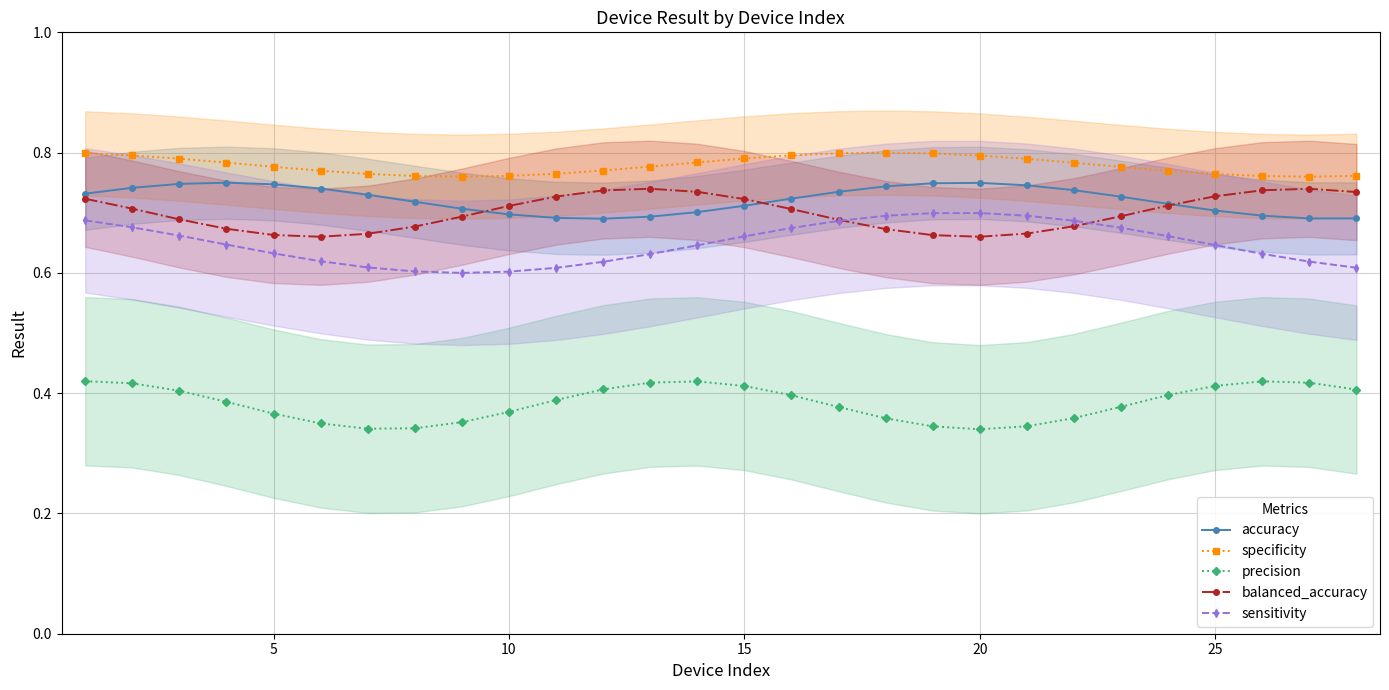

True or false: sensitivity and specificity intersect in this chart.

False